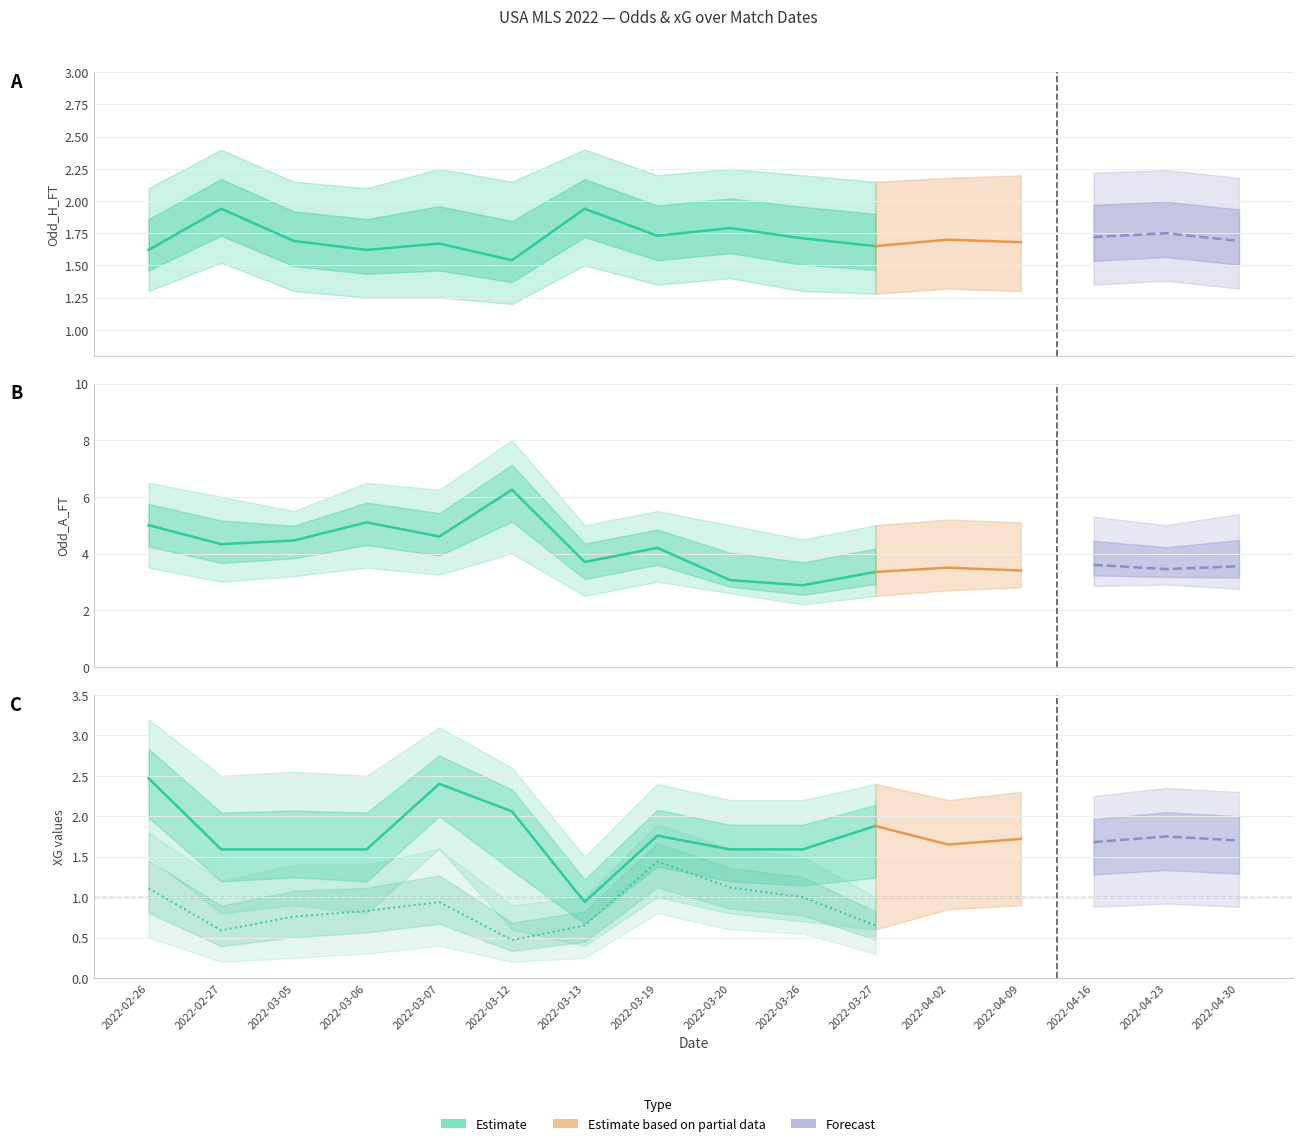

Is it true that XG_Home_Pre equals 1.7 at 2022-04-16?

True